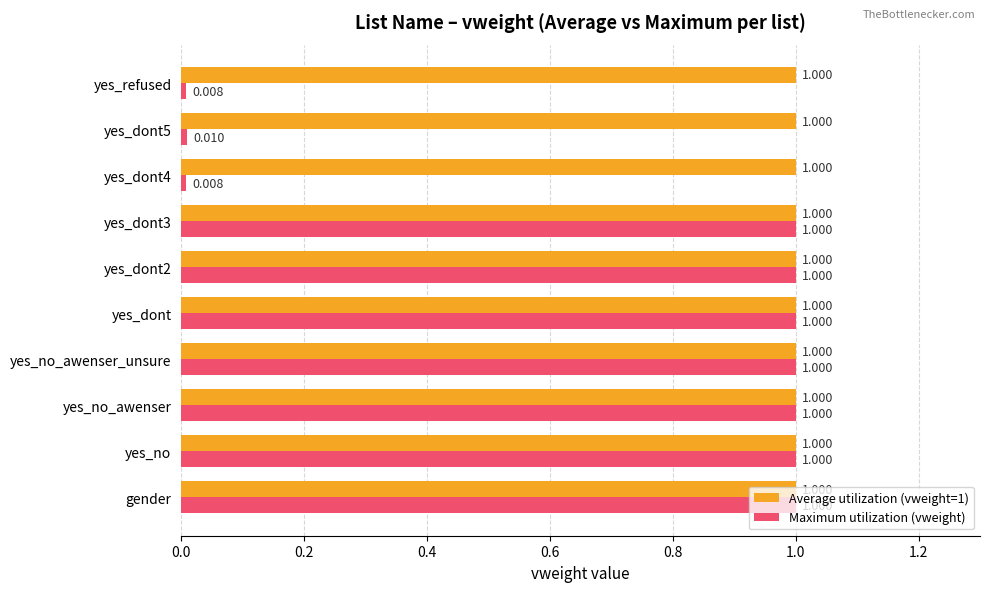

Which series has the largest total across all categories?

Average utilization (vweight=1)